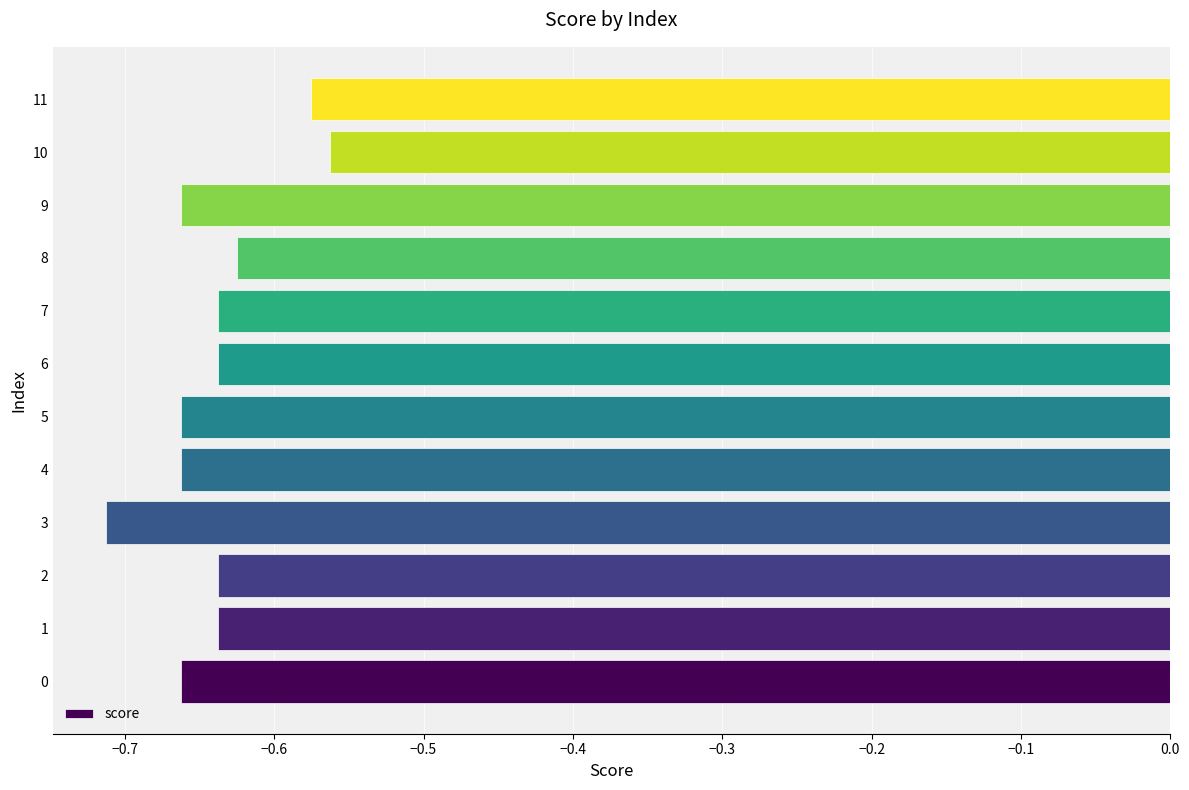

Which label corresponds to the smallest value in the chart?

3